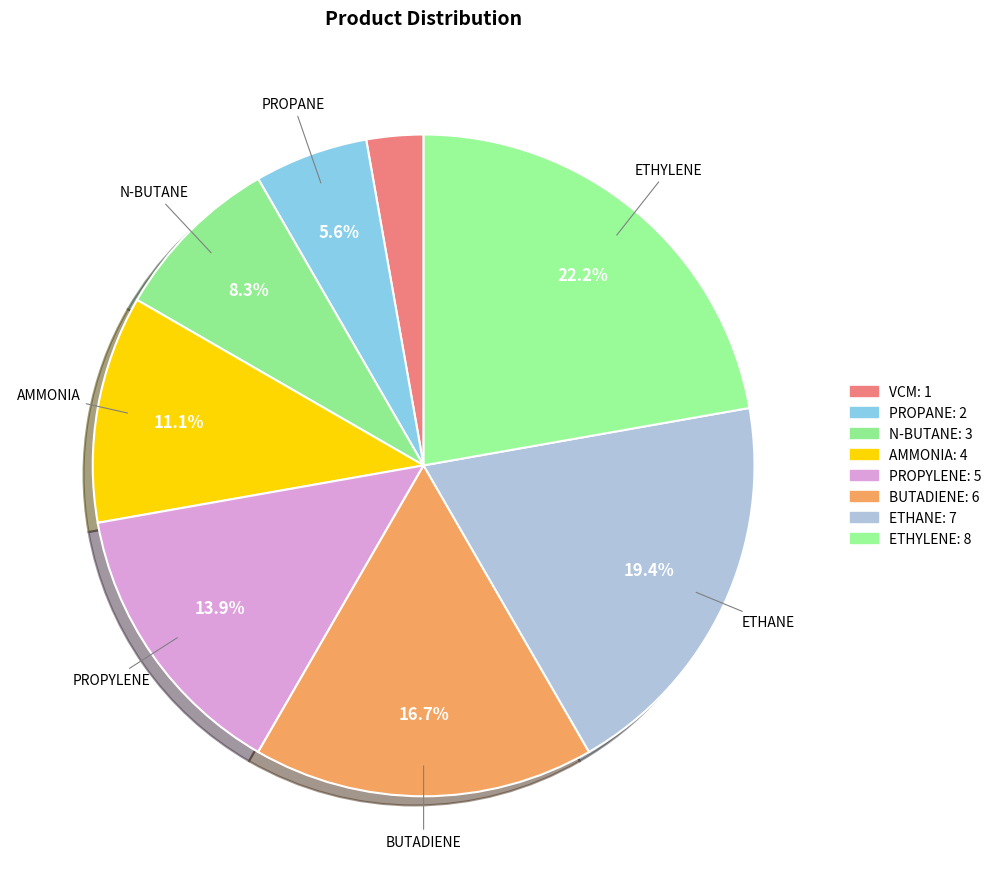

To the nearest percent, what portion does PROPYLENE represent?

14%